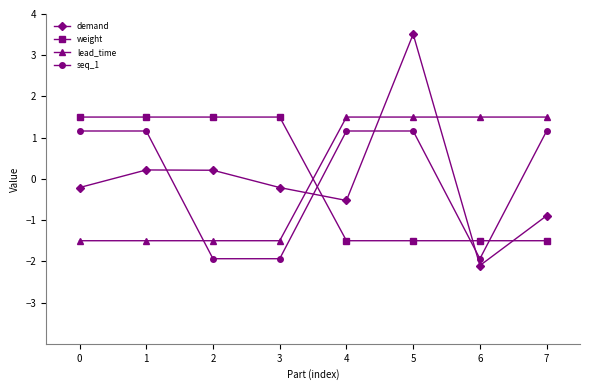

Where do weight and lead_time first cross each other?

3 and 4